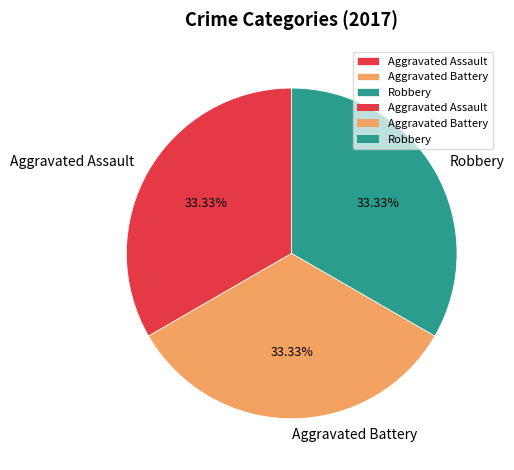

Is Robbery the majority of the pie?

No